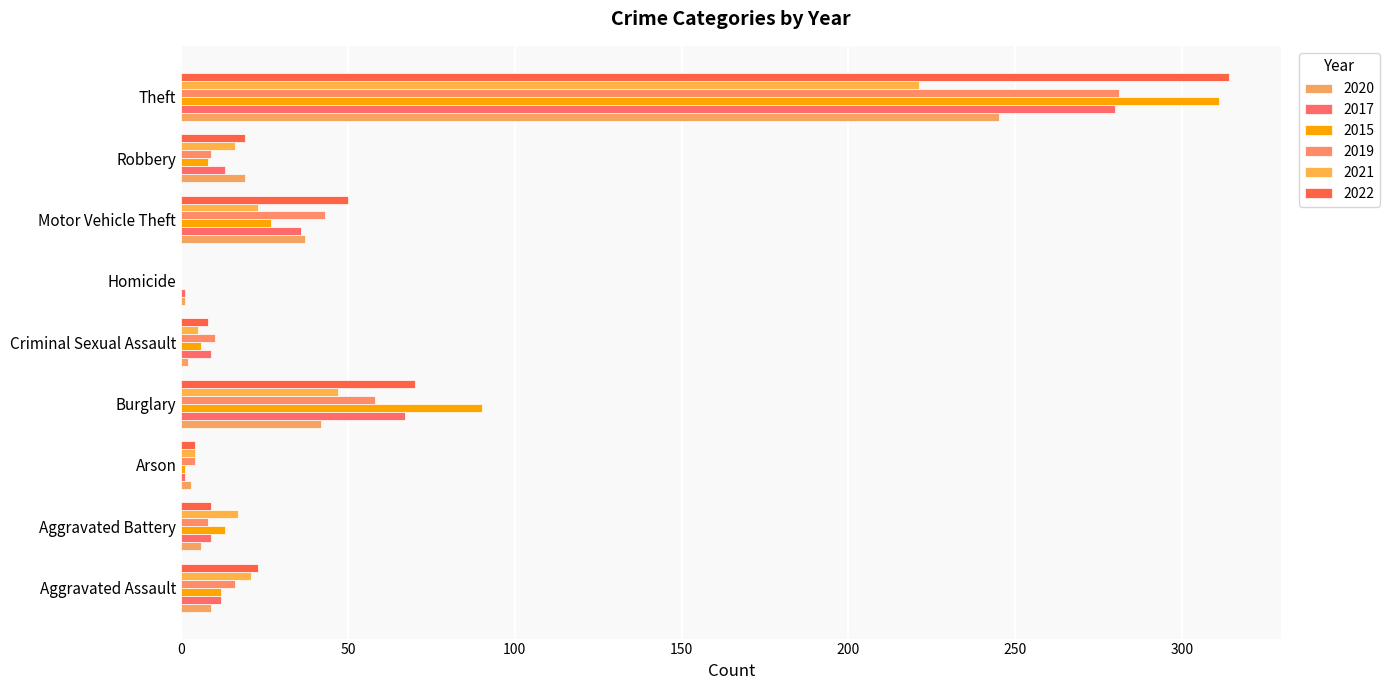

How many series are shown in this chart?

6